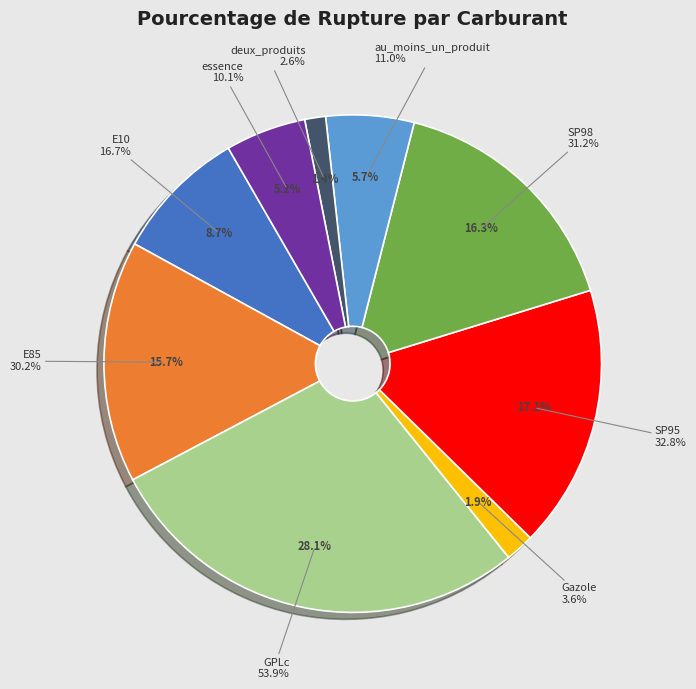

What is the largest slice in the pie chart?

GPLc